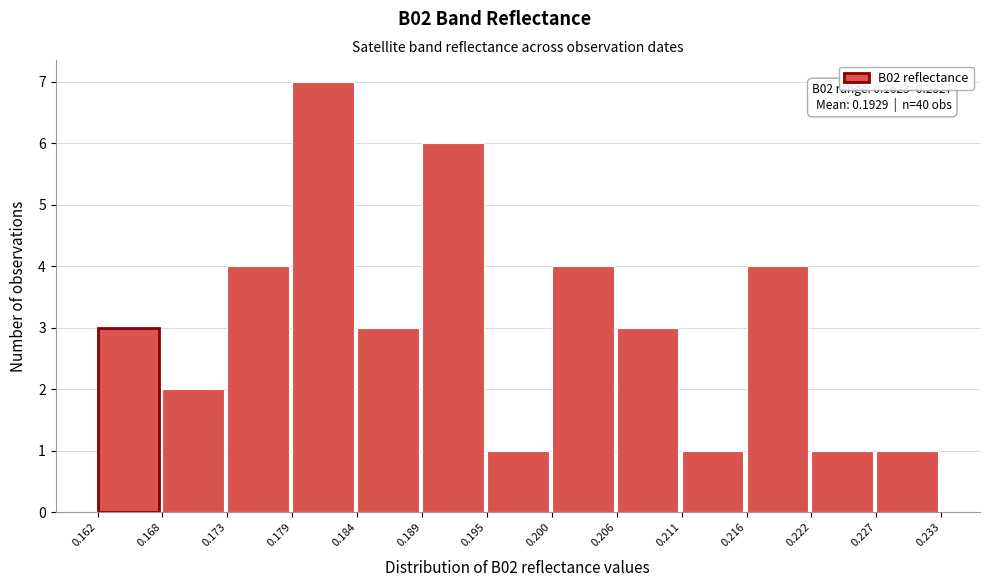

Which range on the x-axis has the tallest bar?

0.179 to 0.184